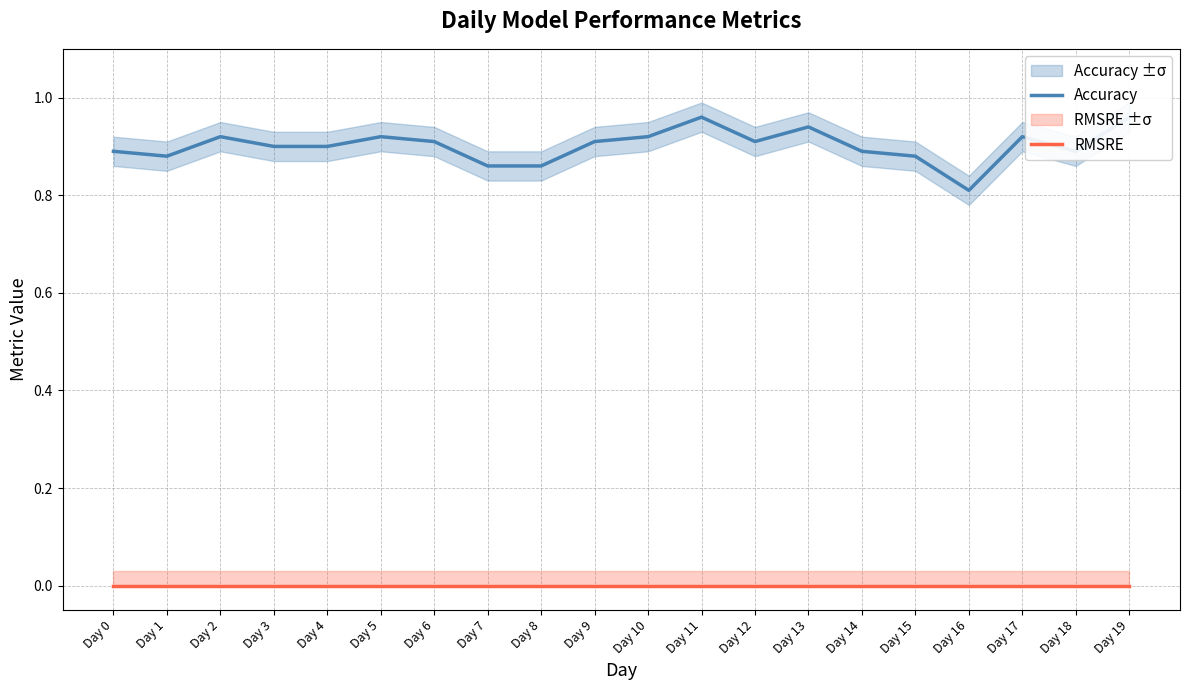

Where is the first local maximum for Accuracy?

Day 2